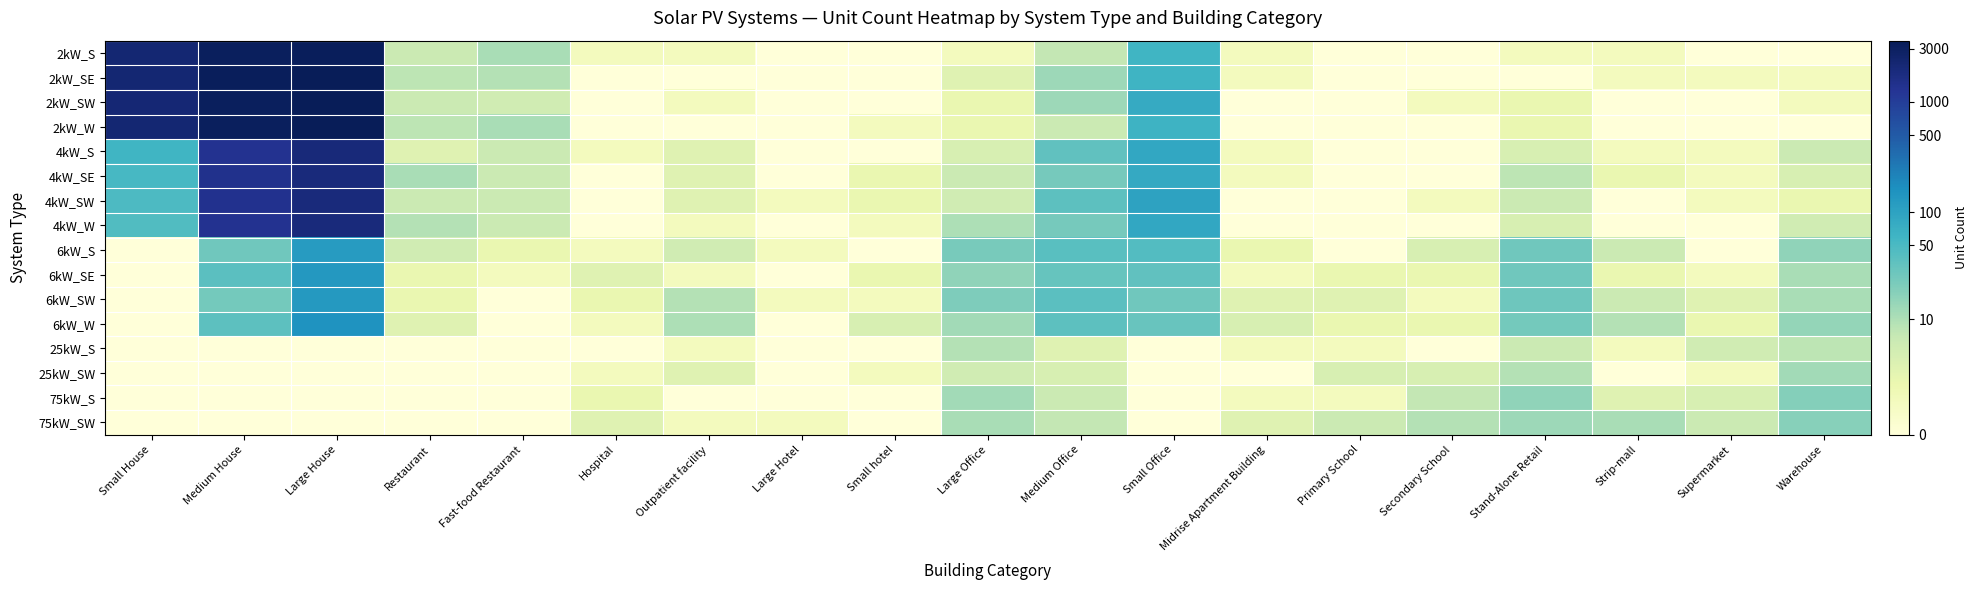

What is the maximum value shown in the chart?

8.2